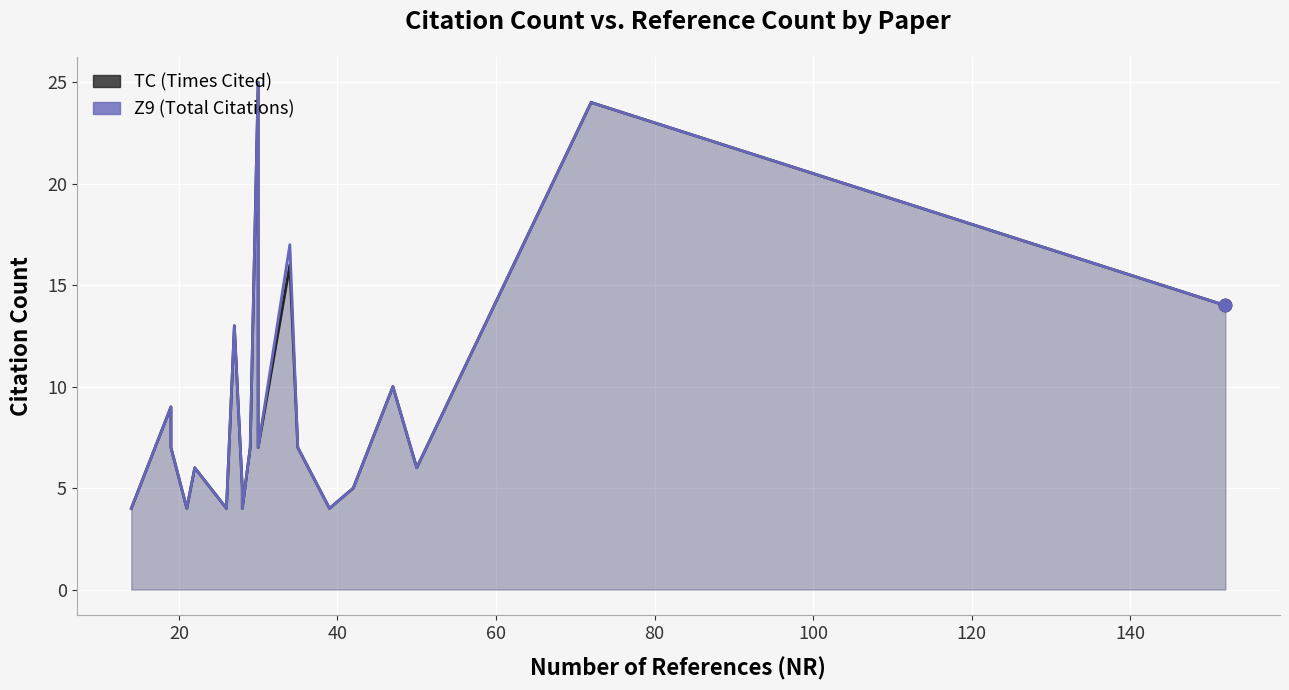

Which series reaches the maximum Y coordinate?

TC